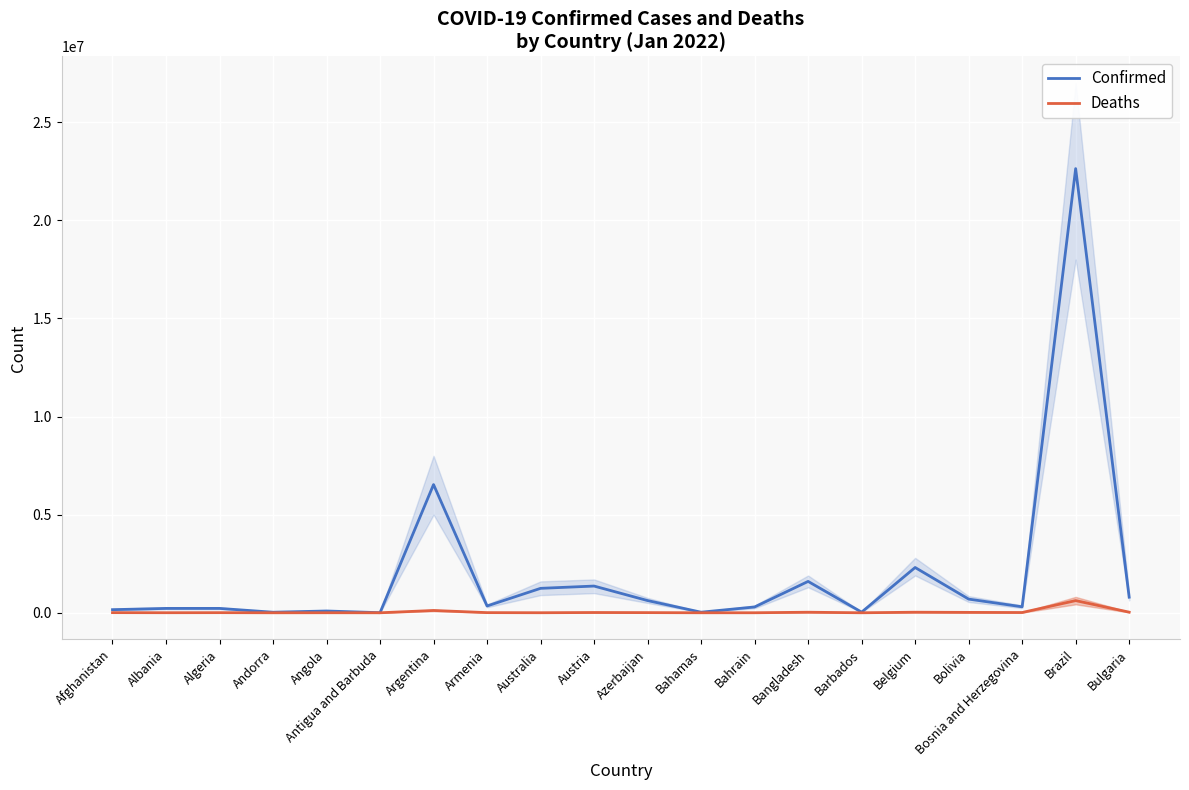

List the series in order of their overall mean, lowest first.

Deaths, Confirmed